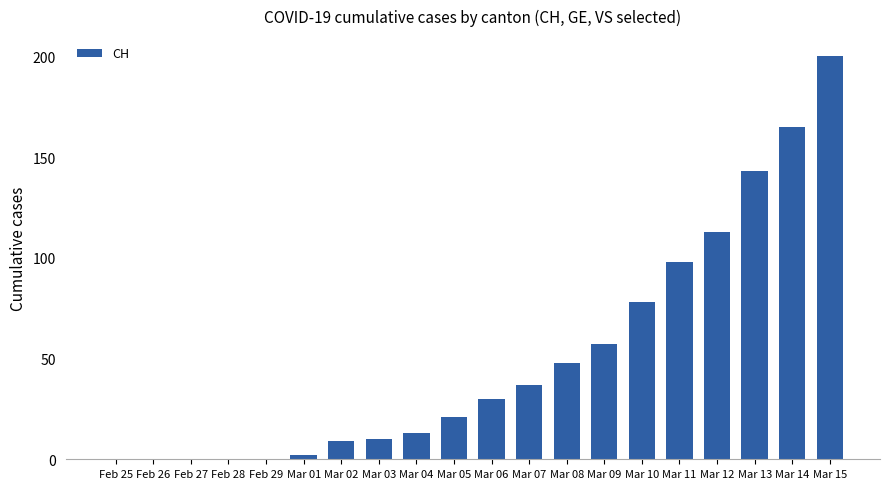

What is the change in value from Feb 29 to Mar 13?

+143